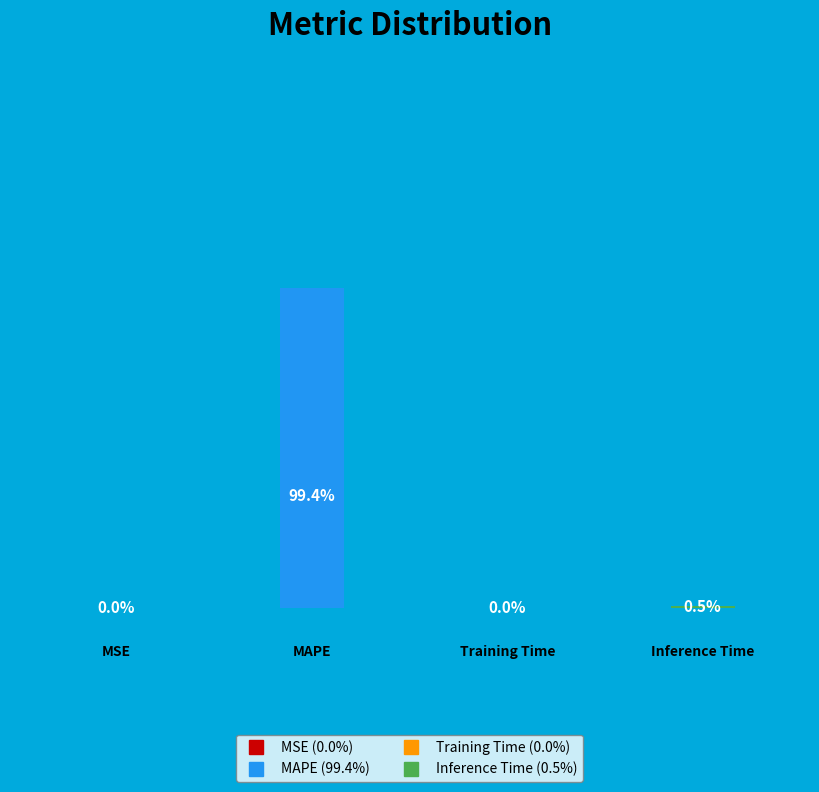

What is the total percentage of Training Time and Inference Time?

0.6%